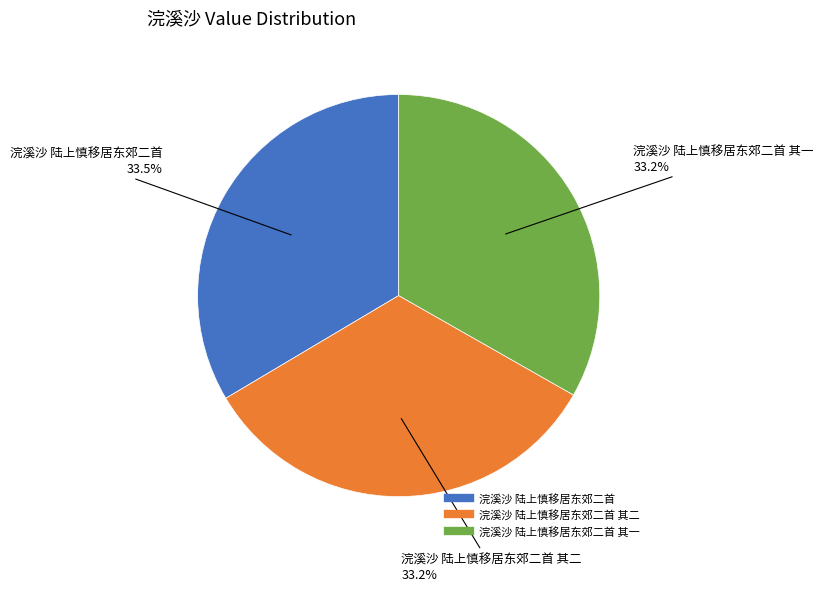

Is there any slice that represents more than half of the pie?

No